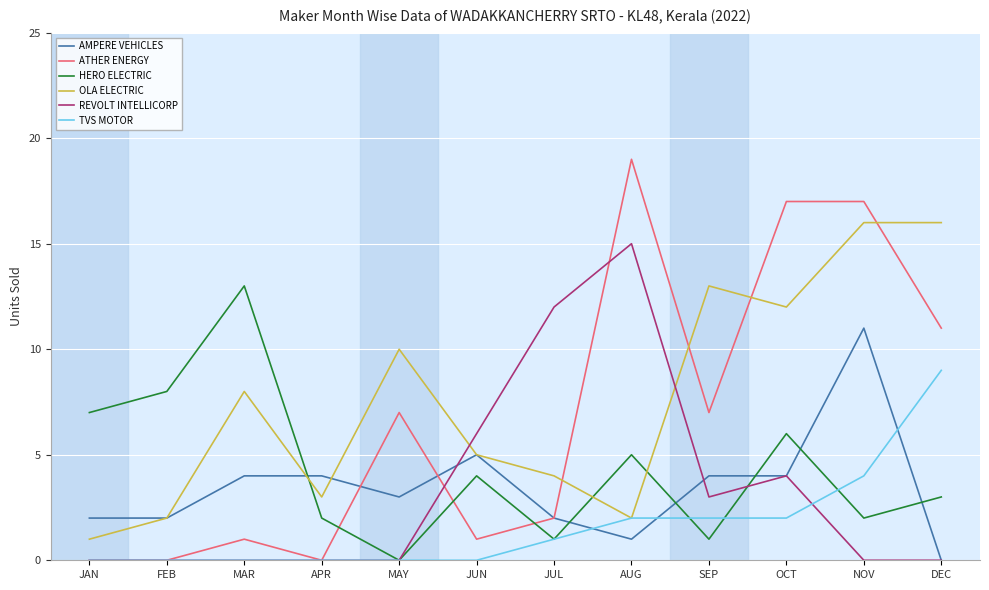

At which label is REVOLT INTELLICORP closest to 7?

JUN